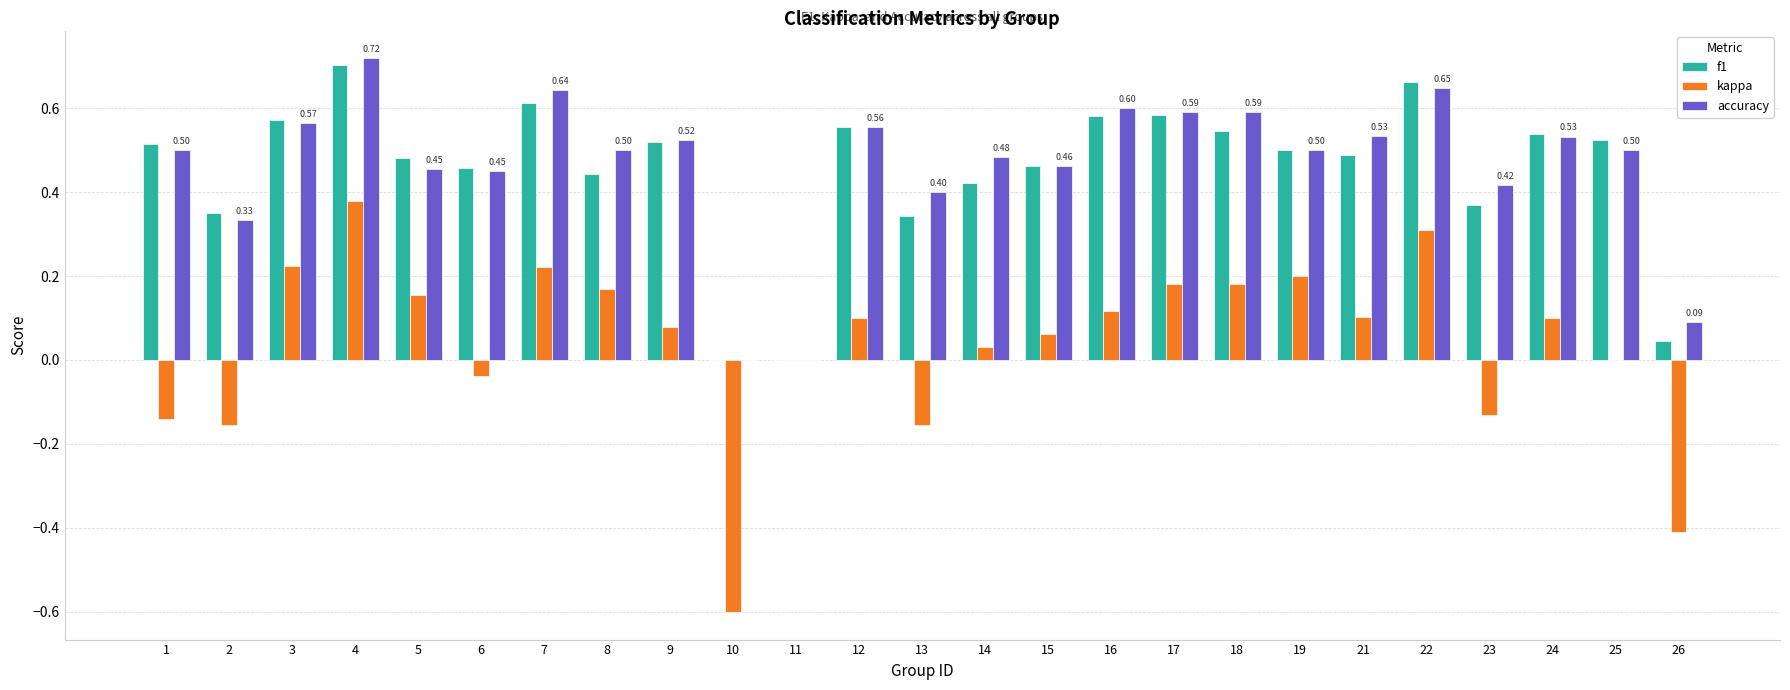

Which series changed the most between 23 and 26?

accuracy